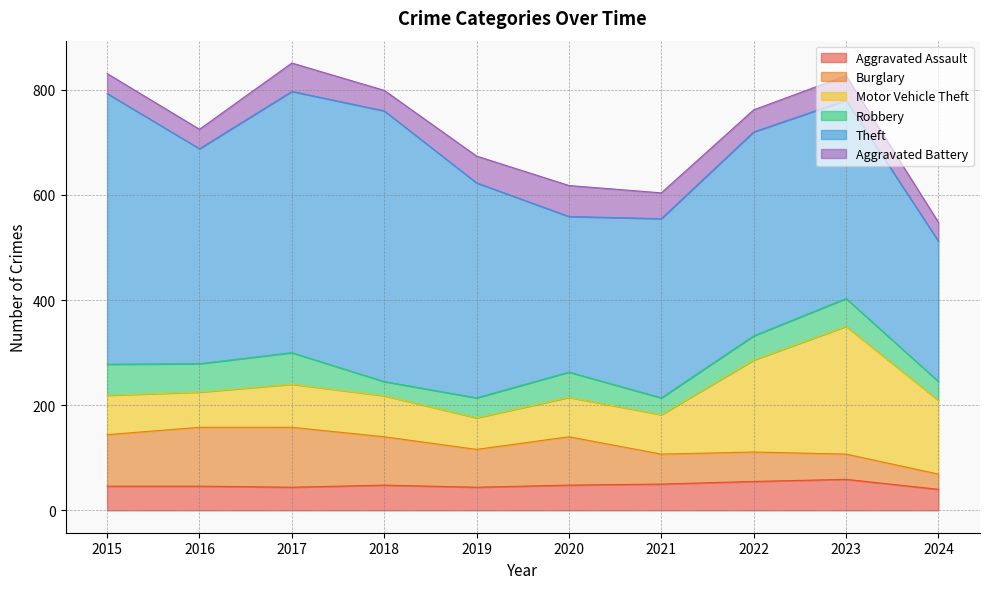

What is the approximate value of Robbery at 2016, to the nearest 5?

55